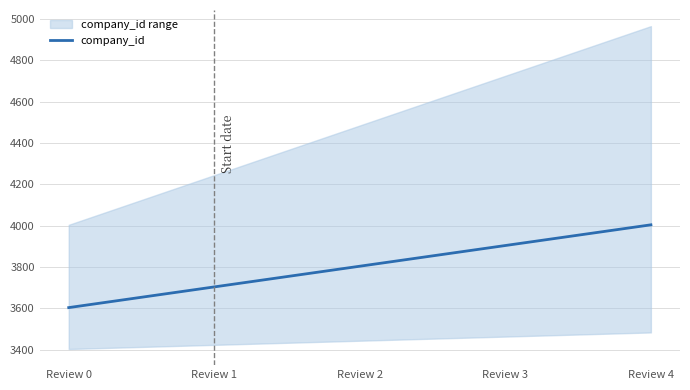

What is the change in value from Review 0 to Review 4?

+400.4